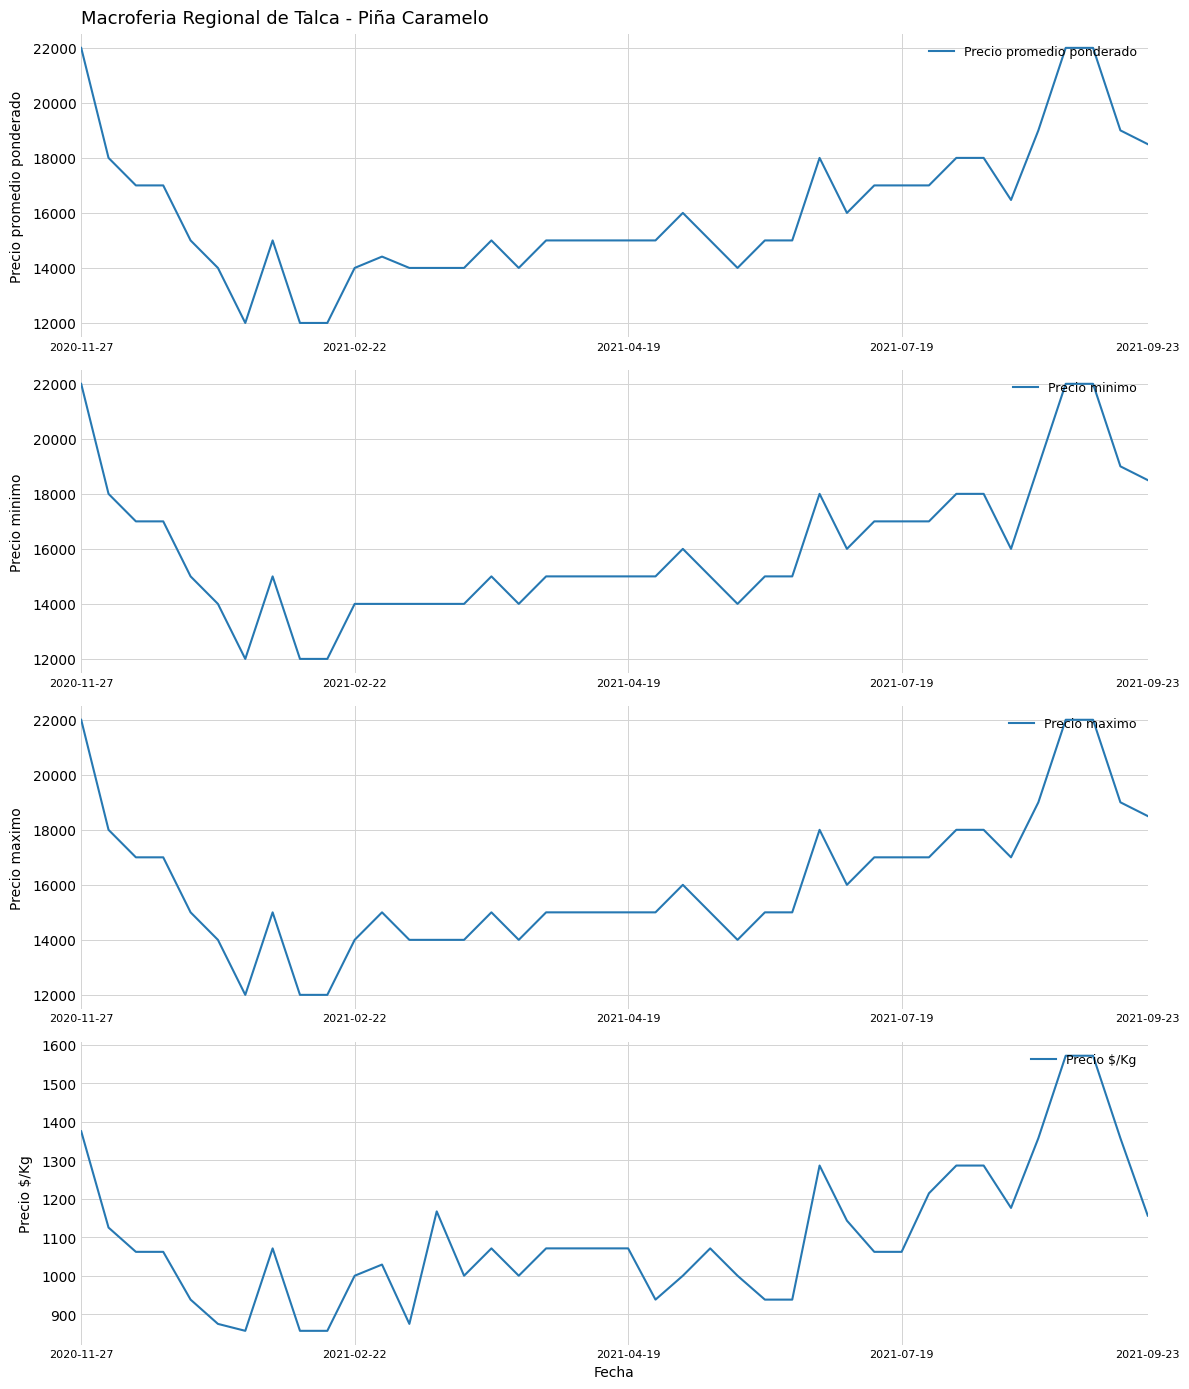

Count the number of categories in the chart.

40